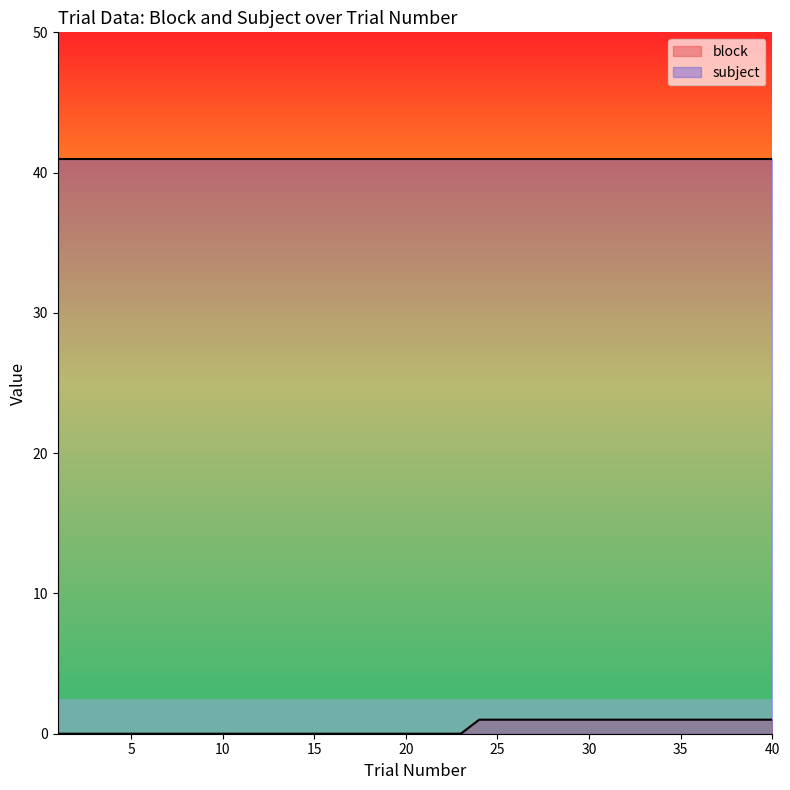

True or false: block and subject intersect in this chart.

False